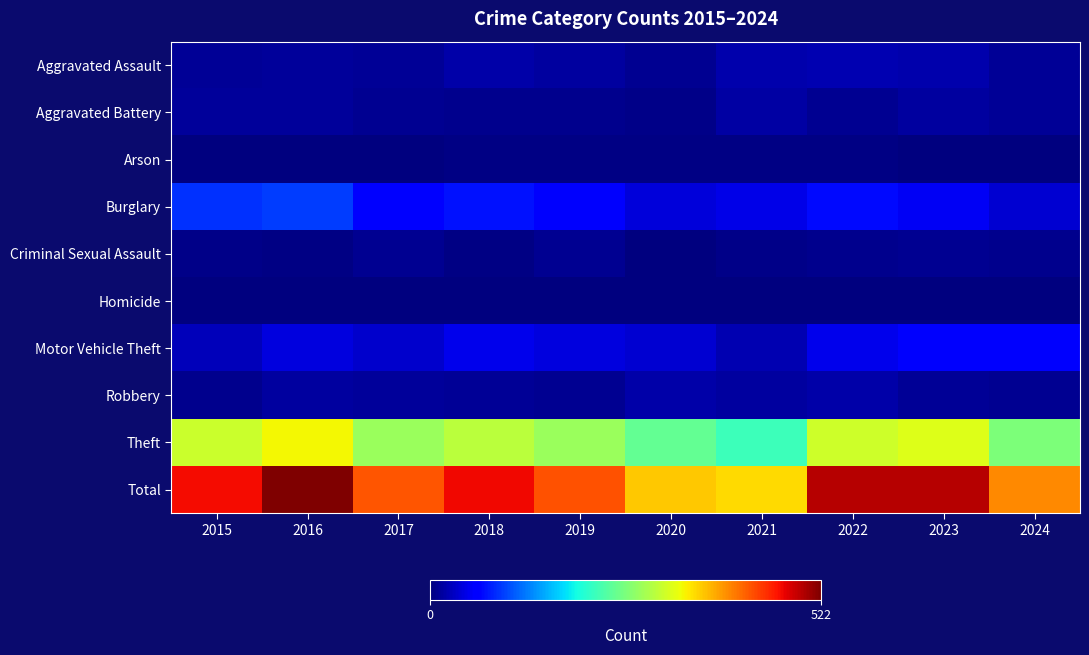

Reading left to right, what are all the values shown in this chart?

Aggravated Assault: 2015=12	2016=13	2017=12	2018=19	2019=16	2020=9	2021=21	2022=23	2023=22	2024=11
Aggravated Battery: 2015=13	2016=13	2017=9	2018=8	2019=8	2020=6	2021=17	2022=9	2023=16	2024=12
Arson: 2015=1	2016=0	2017=1	2018=4	2019=4	2020=3	2021=4	2022=4	2023=2	2024=0
Burglary: 2015=90	2016=96	2017=67	2018=75	2019=58	2020=42	2021=47	2022=70	2023=54	2024=38
Criminal Sexual Assault: 2015=6	2016=3	2017=9	2018=4	2019=10	2020=2	2021=5	2022=8	2023=10	2024=8
Homicide: 2015=0	2016=1	2017=1	2018=0	2019=0	2020=1	2021=0	2022=0	2023=0	2024=0
Motor Vehicle Theft: 2015=27	2016=44	2017=36	2018=50	2019=43	2020=37	2021=23	2022=50	2023=58	2024=58
Robbery: 2015=8	2016=15	2017=13	2018=11	2019=9	2020=19	2021=16	2022=19	2023=12	2024=9
Theft: 2015=311	2016=337	2017=280	2018=300	2019=281	2020=245	2021=221	2022=314	2023=323	2024=263
Total: 2015=468	2016=522	2017=428	2018=471	2019=429	2020=364	2021=354	2022=497	2023=497	2024=399